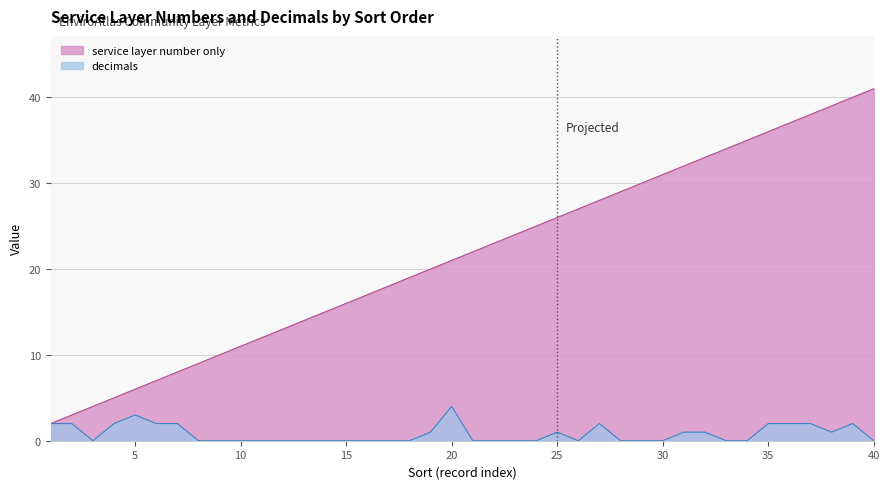

Is the value of service layer number only at 7 greater than the value of decimals at 20?

Yes